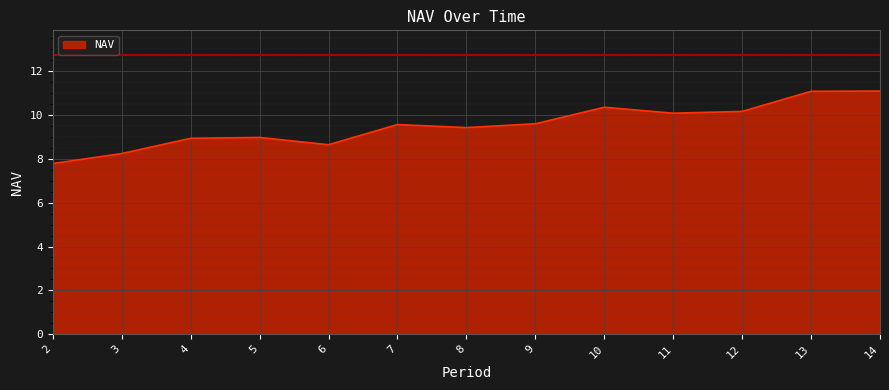

True or false: the data shows 11.4 at 2.

False